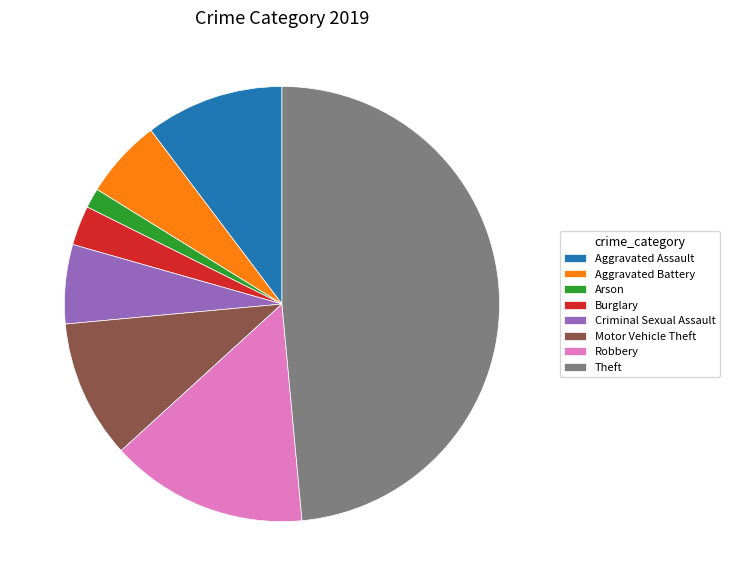

Is it true that Motor Vehicle Theft is 10% of the pie?

True